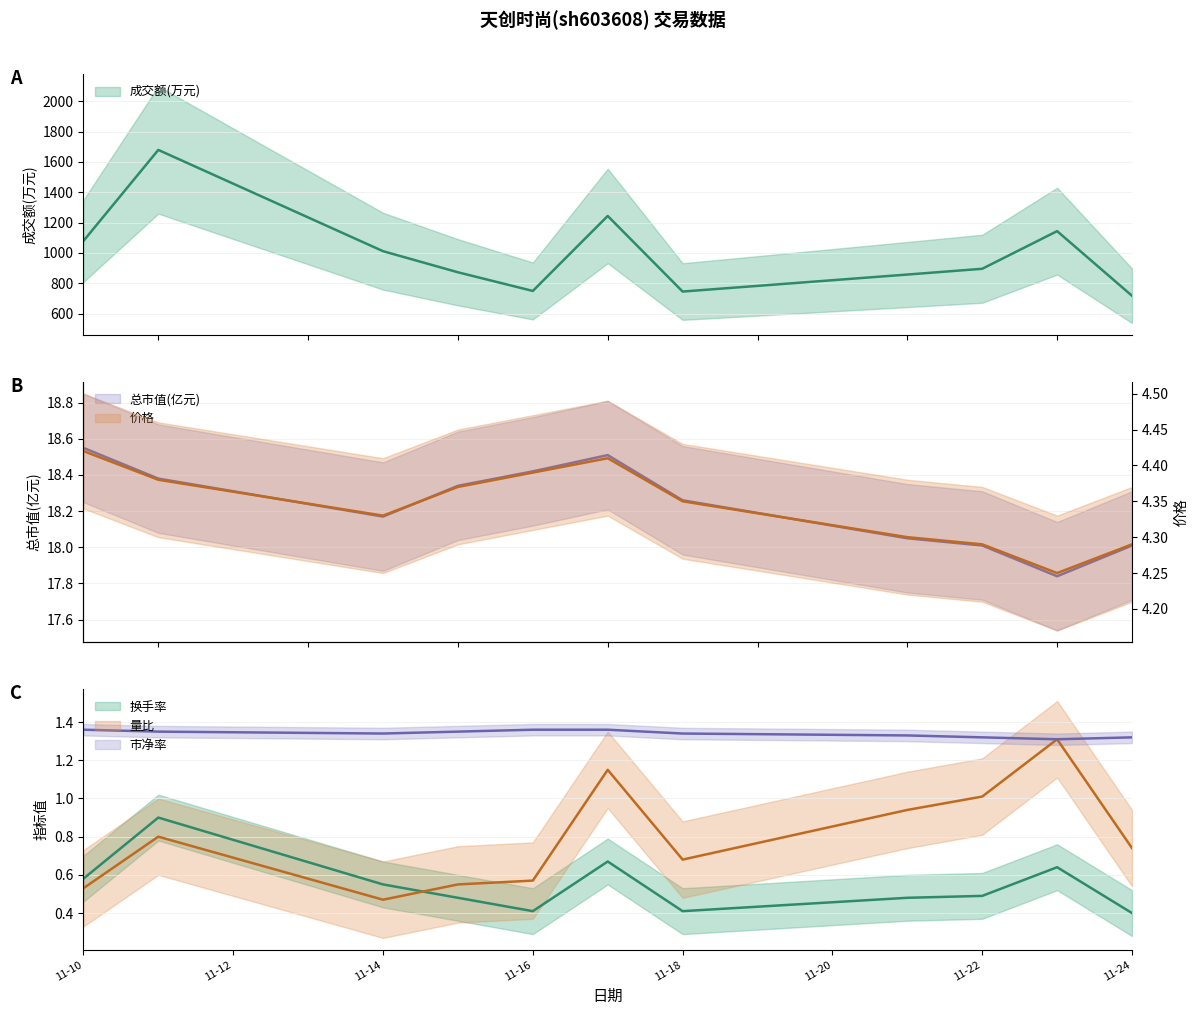

What is the value of the 总市值(亿元) point at the 11th from the left?

18.0